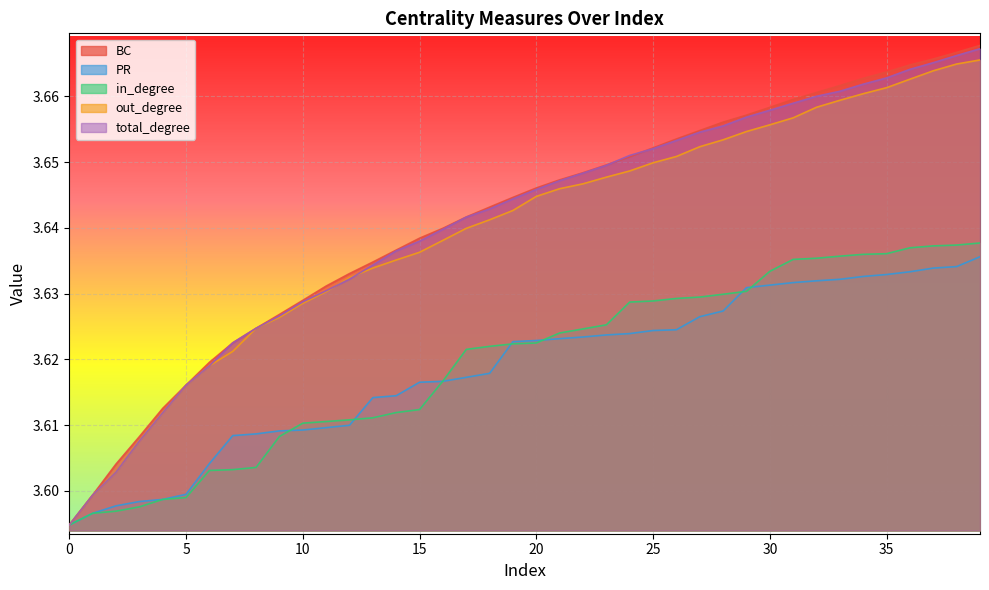

Reading left to right, transcribe all the data shown in this chart.

BC: 0=3.6	1=3.6	2=3.6	3=3.6	4=3.6	5=3.6	6=3.6	7=3.6	8=3.6	9=3.6	10=3.6	11=3.6	12=3.6	13=3.6	14=3.6	15=3.6	16=3.6	17=3.6	18=3.6	19=3.6	20=3.6	21=3.6	22=3.6	23=3.6	24=3.7	25=3.7	26=3.7	27=3.7	28=3.7	29=3.7	30=3.7	31=3.7	32=3.7	33=3.7	34=3.7	35=3.7	36=3.7	37=3.7	38=3.7	39=3.7
PR: 0=3.6	1=3.6	2=3.6	3=3.6	4=3.6	5=3.6	6=3.6	7=3.6	8=3.6	9=3.6	10=3.6	11=3.6	12=3.6	13=3.6	14=3.6	15=3.6	16=3.6	17=3.6	18=3.6	19=3.6	20=3.6	21=3.6	22=3.6	23=3.6	24=3.6	25=3.6	26=3.6	27=3.6	28=3.6	29=3.6	30=3.6	31=3.6	32=3.6	33=3.6	34=3.6	35=3.6	36=3.6	37=3.6	38=3.6	39=3.6
in_degree: 0=3.6	1=3.6	2=3.6	3=3.6	4=3.6	5=3.6	6=3.6	7=3.6	8=3.6	9=3.6	10=3.6	11=3.6	12=3.6	13=3.6	14=3.6	15=3.6	16=3.6	17=3.6	18=3.6	19=3.6	20=3.6	21=3.6	22=3.6	23=3.6	24=3.6	25=3.6	26=3.6	27=3.6	28=3.6	29=3.6	30=3.6	31=3.6	32=3.6	33=3.6	34=3.6	35=3.6	36=3.6	37=3.6	38=3.6	39=3.6
out_degree: 0=3.6	1=3.6	2=3.6	3=3.6	4=3.6	5=3.6	6=3.6	7=3.6	8=3.6	9=3.6	10=3.6	11=3.6	12=3.6	13=3.6	14=3.6	15=3.6	16=3.6	17=3.6	18=3.6	19=3.6	20=3.6	21=3.6	22=3.6	23=3.6	24=3.6	25=3.6	26=3.7	27=3.7	28=3.7	29=3.7	30=3.7	31=3.7	32=3.7	33=3.7	34=3.7	35=3.7	36=3.7	37=3.7	38=3.7	39=3.7
total_degree: 0=3.6	1=3.6	2=3.6	3=3.6	4=3.6	5=3.6	6=3.6	7=3.6	8=3.6	9=3.6	10=3.6	11=3.6	12=3.6	13=3.6	14=3.6	15=3.6	16=3.6	17=3.6	18=3.6	19=3.6	20=3.6	21=3.6	22=3.6	23=3.6	24=3.7	25=3.7	26=3.7	27=3.7	28=3.7	29=3.7	30=3.7	31=3.7	32=3.7	33=3.7	34=3.7	35=3.7	36=3.7	37=3.7	38=3.7	39=3.7